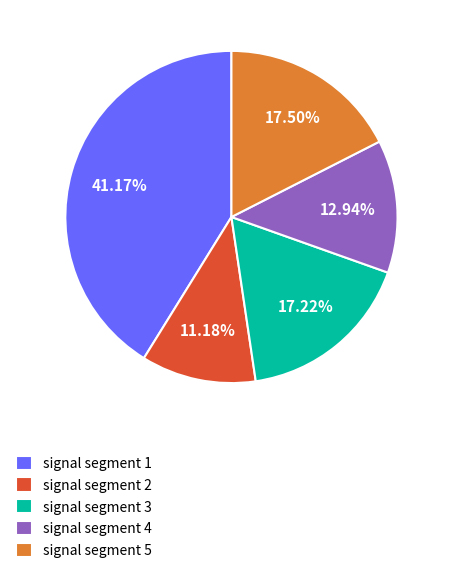

Which has a higher value, signal segment 5 or signal segment 1?

signal segment 1